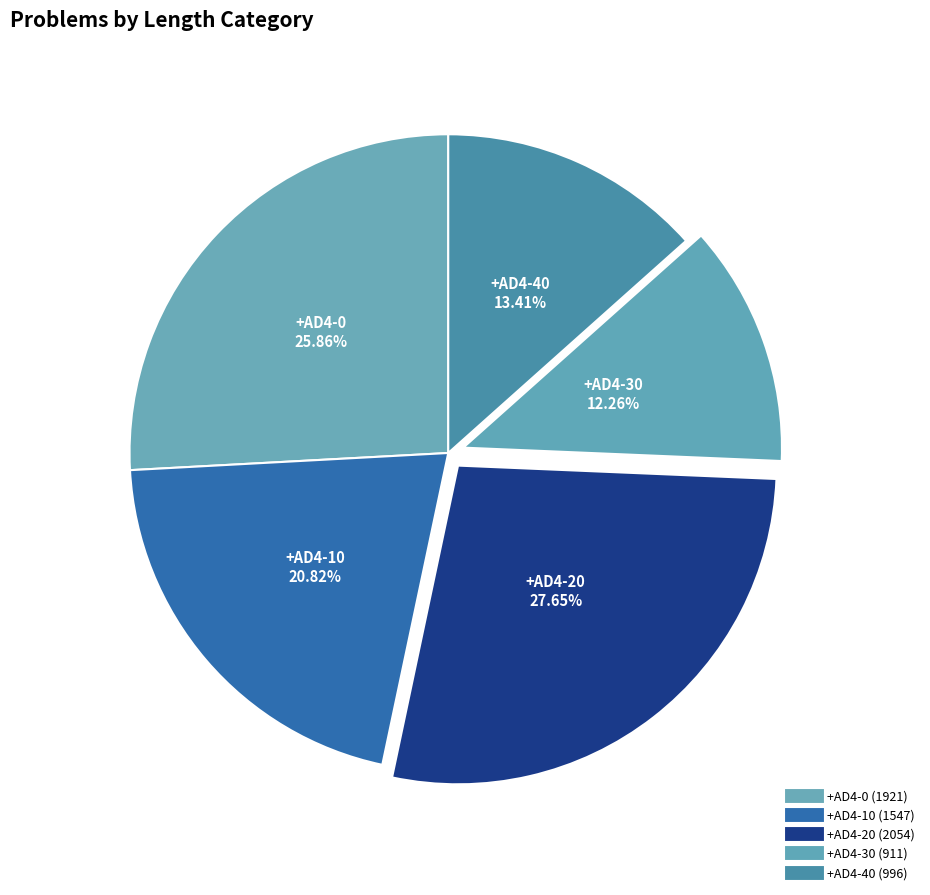

How many slices are in this pie chart?

5